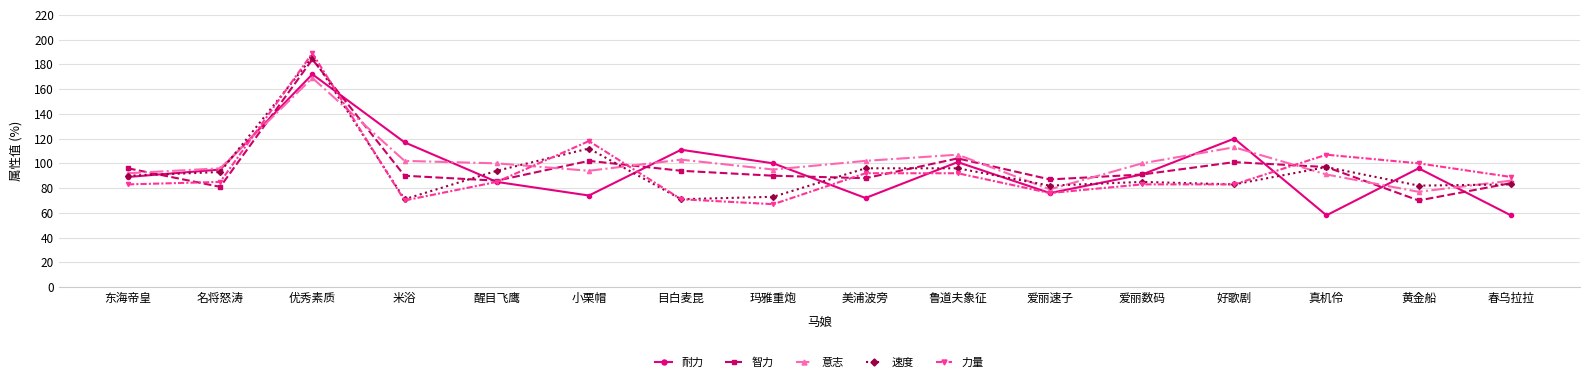

What is the minimum value shown in the chart?

58